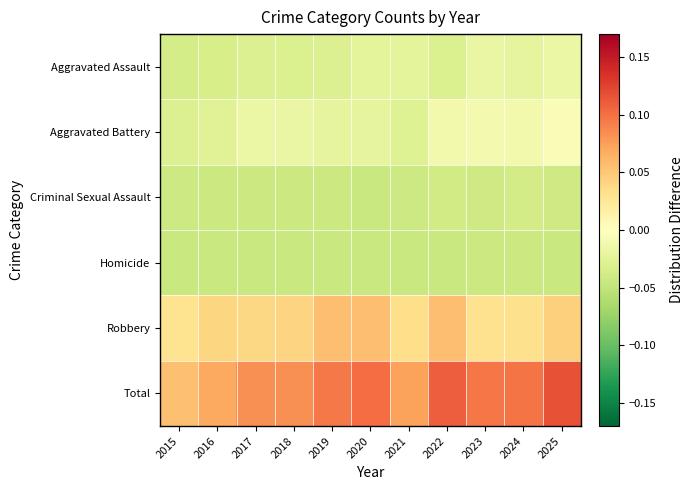

Reading left to right, what are all the values shown in this chart?

Aggravated Assault: 2015=-0.0	2016=-0.0	2017=-0.0	2018=-0.0	2019=-0.0	2020=-0.0	2021=-0.0	2022=-0.0	2023=-0.0	2024=-0.0	2025=-0.0
Aggravated Battery: 2015=-0.0	2016=-0.0	2017=-0.0	2018=-0.0	2019=-0.0	2020=-0.0	2021=-0.0	2022=-0.0	2023=-0.0	2024=-0.0	2025=-0.0
Criminal Sexual Assault: 2015=-0.0	2016=-0.0	2017=-0.0	2018=-0.0	2019=-0.0	2020=-0.0	2021=-0.0	2022=-0.0	2023=-0.0	2024=-0.0	2025=-0.0
Homicide: 2015=-0.0	2016=-0.0	2017=-0.0	2018=-0.0	2019=-0.0	2020=-0.0	2021=-0.0	2022=-0.0	2023=-0.0	2024=-0.0	2025=-0.0
Robbery: 2015=0.0	2016=0.0	2017=0.0	2018=0.0	2019=0.1	2020=0.1	2021=0.0	2022=0.1	2023=0.0	2024=0.0	2025=0.0
Total: 2015=0.1	2016=0.1	2017=0.1	2018=0.1	2019=0.1	2020=0.1	2021=0.1	2022=0.1	2023=0.1	2024=0.1	2025=0.1